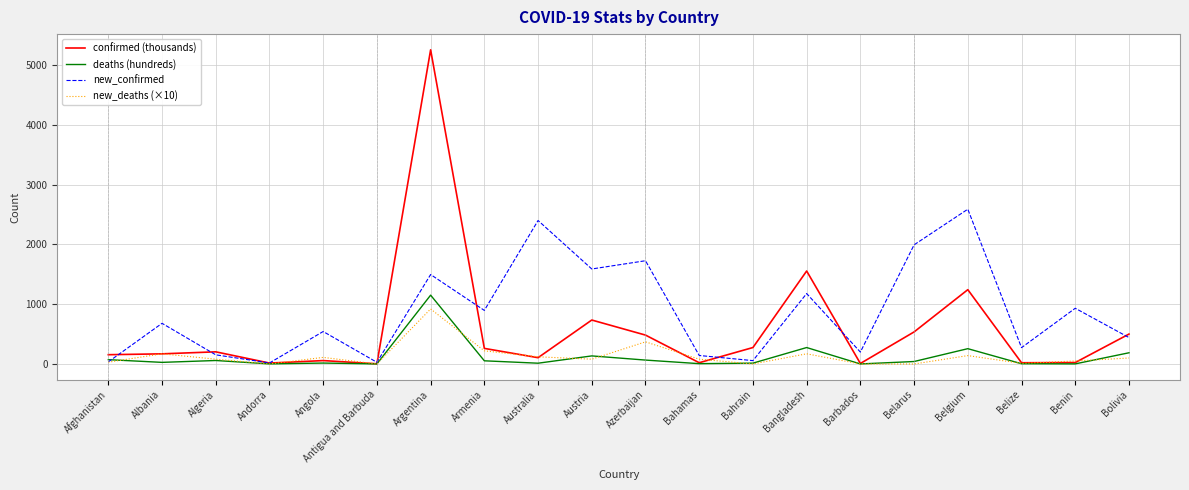

The new_confirmed series shows 896.0 at Armenia. True or false?

True